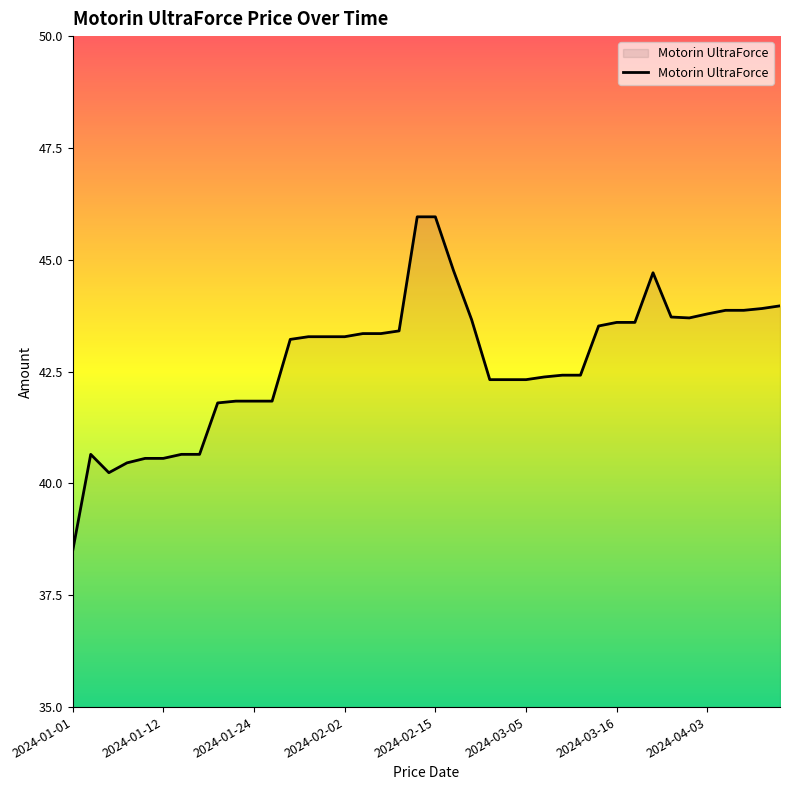

What is the maximum value shown in the chart?

46.0